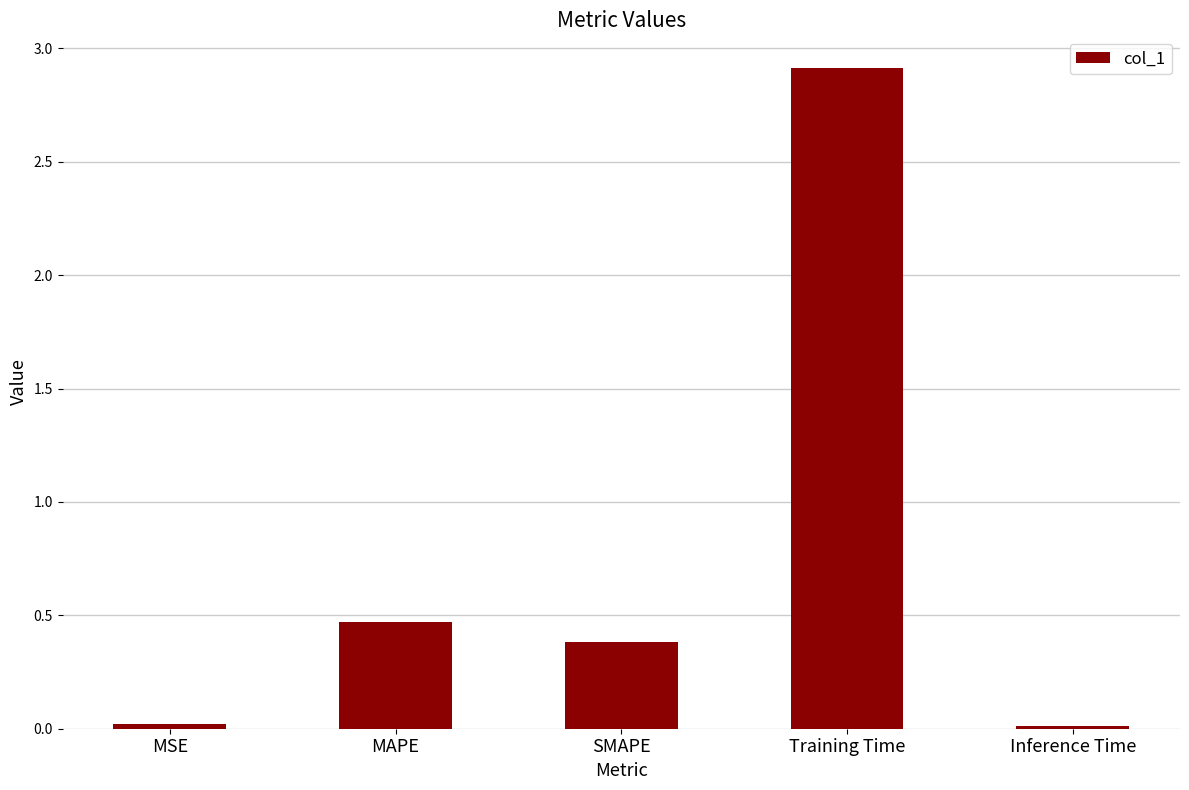

What is the sum of the values at MAPE and SMAPE?

0.9